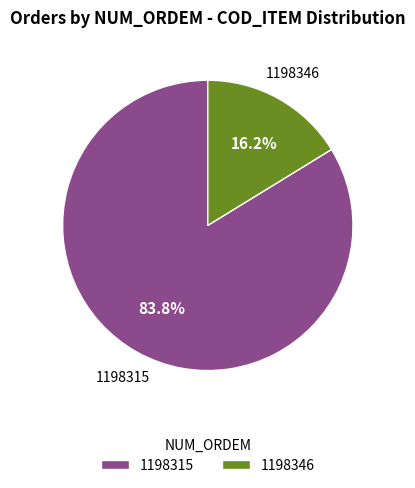

True or false: 1198315 accounts for 90% of the total.

False